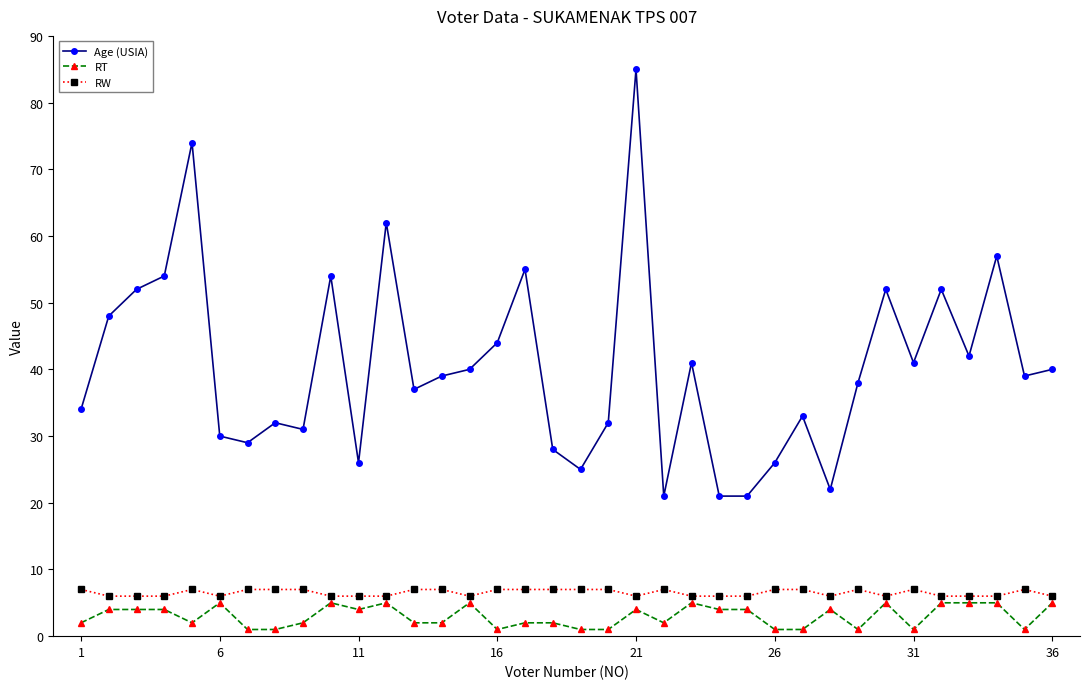

What is the value of the Age (USIA) point at the 23rd from the left?

41